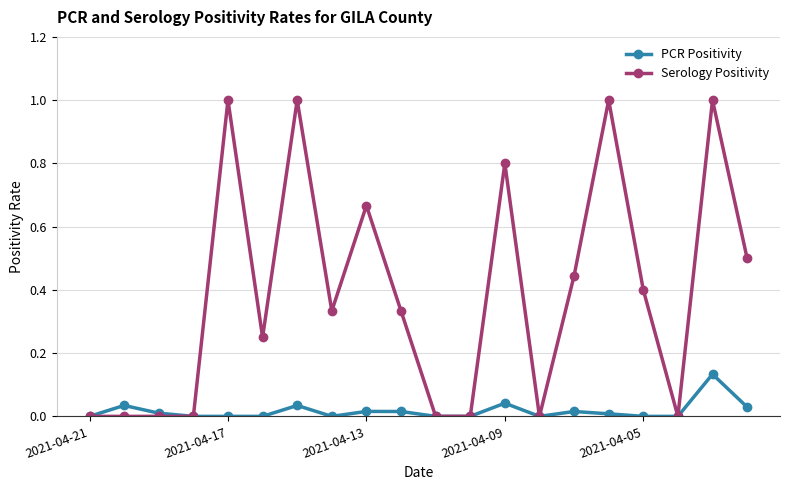

How many lines are shown in the chart?

2